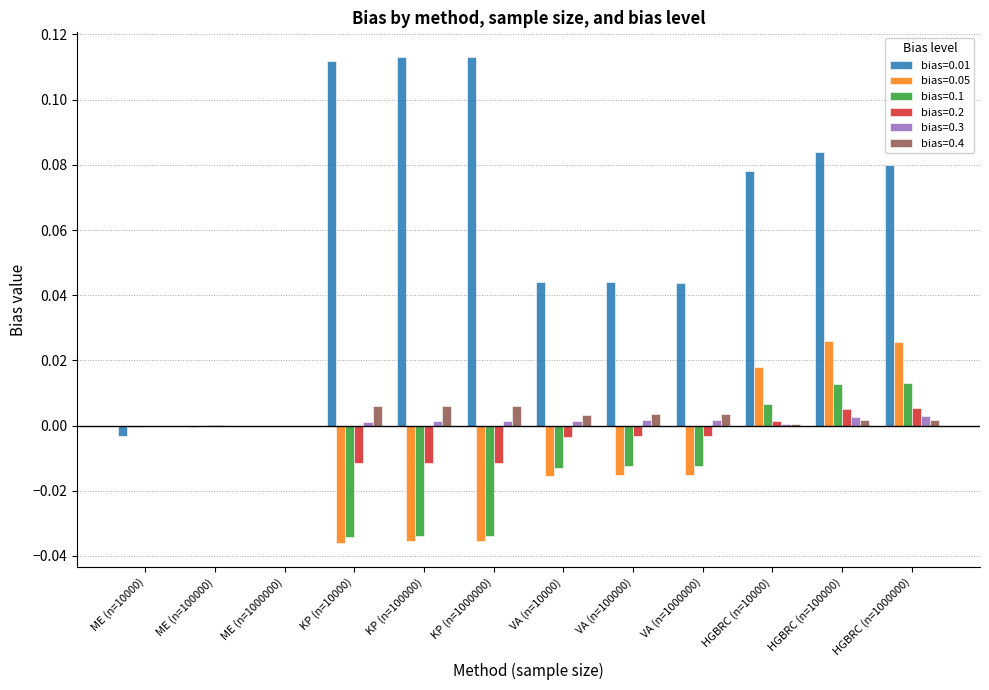

Which series has the largest total across all categories?

bias=0.01